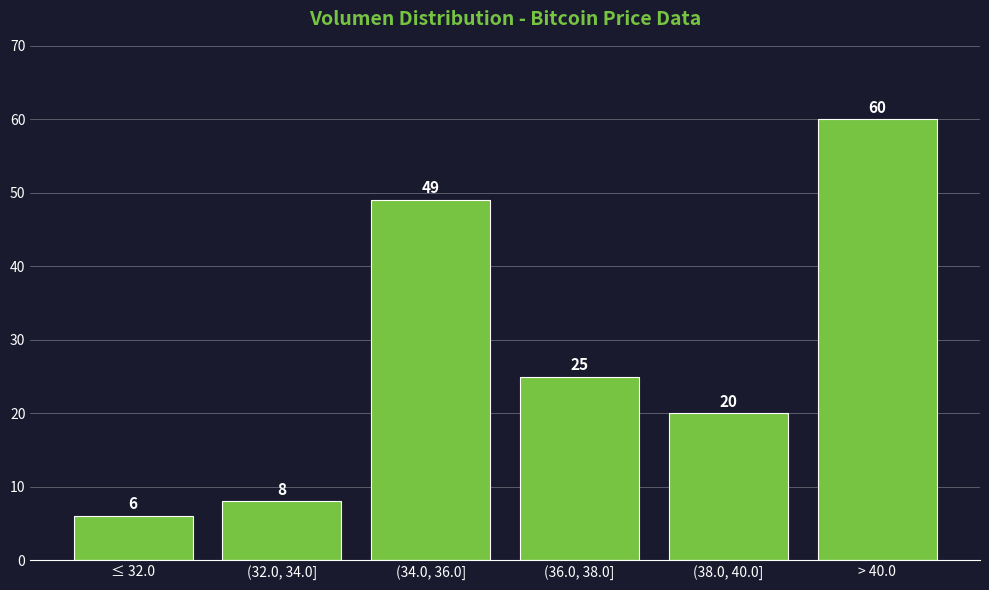

Reading right to left, extract all data points from this chart.

> 40.0=60	(38.0, 40.0]=20	(36.0, 38.0]=25	(34.0, 36.0]=49	(32.0, 34.0]=8	≤ 32.0=6